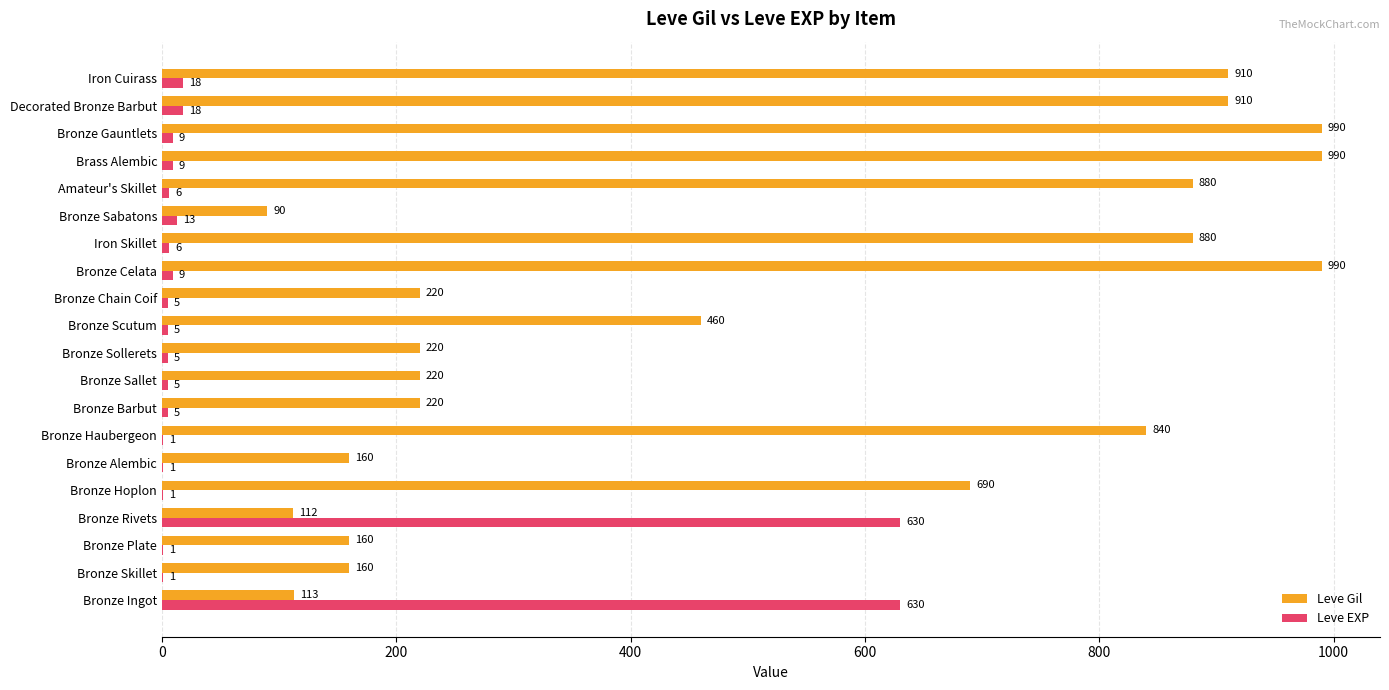

How many distinct data groups are displayed?

2